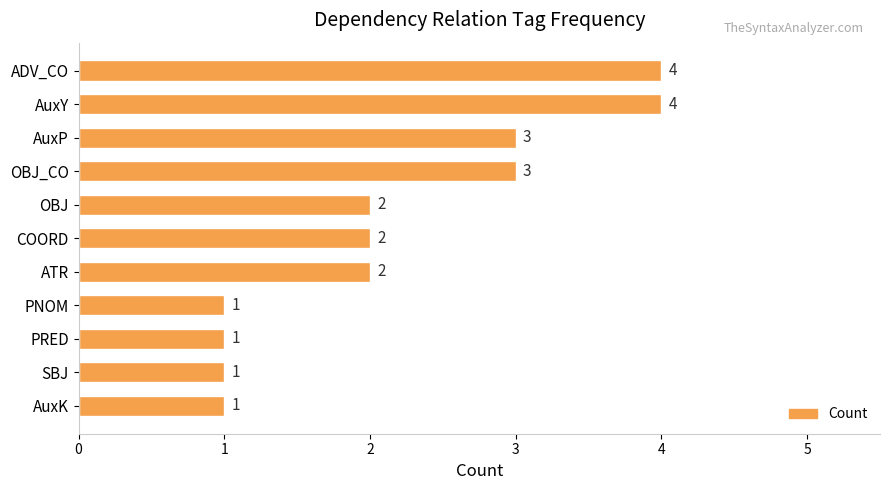

What is the difference between the maximum and second lowest values?

3